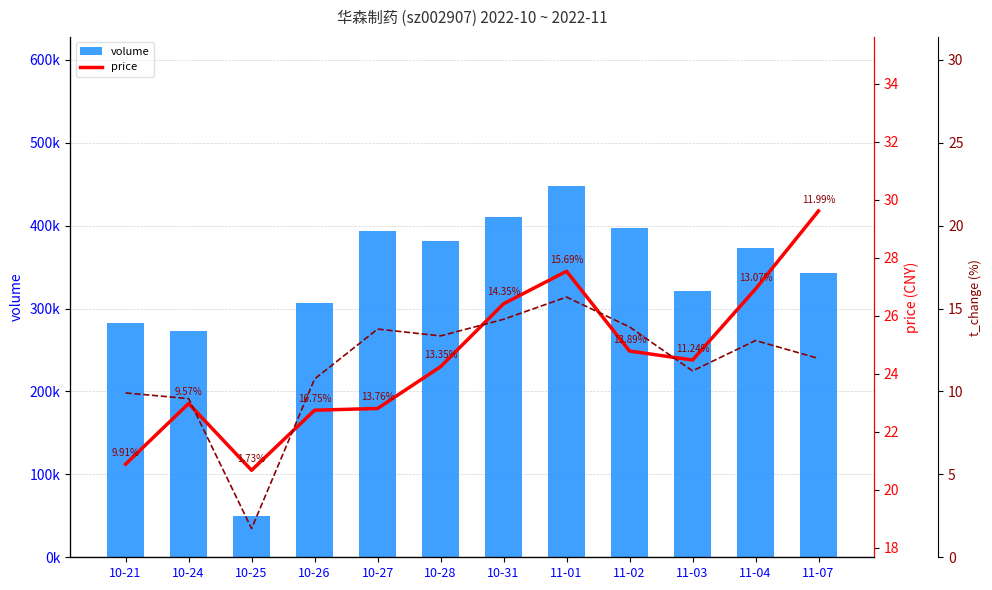

What is the label of the 7th bar from the right?

10-28